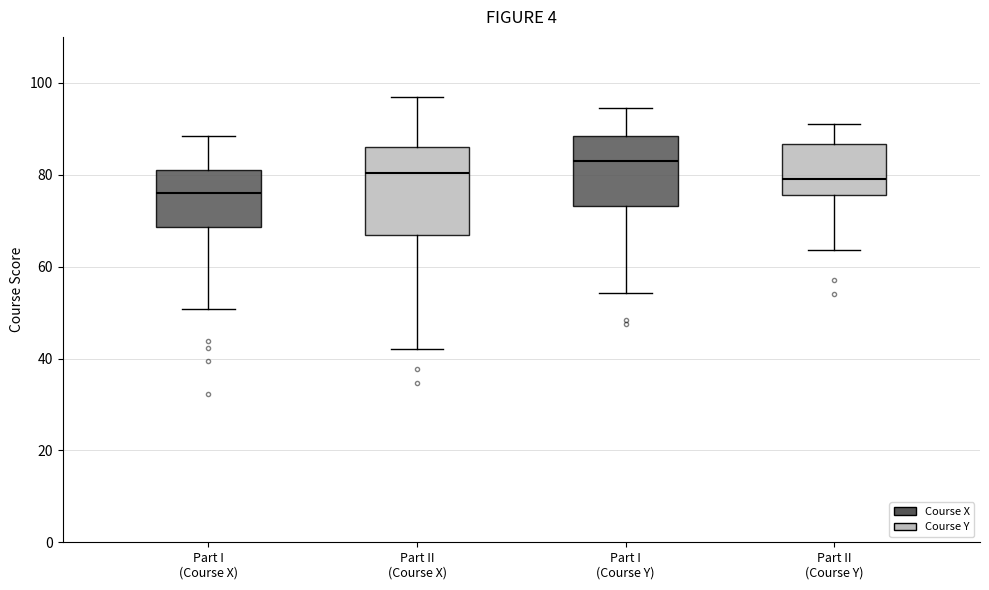

Reading left to right, read every box against the y-axis: the position of its median line, the range the box covers, and the ends of its whiskers. The values are not printed on the chart, so give them approximately, as read against the axis.

Part I (Course X): median 76, box 68 to 80, whiskers 50 to 88
Part II (Course X): median 80, box 66 to 86, whiskers 42 to 96
Part I (Course Y): median 84, box 74 to 88, whiskers 54 to 94
Part II (Course Y): median 80, box 76 to 86, whiskers 64 to 90